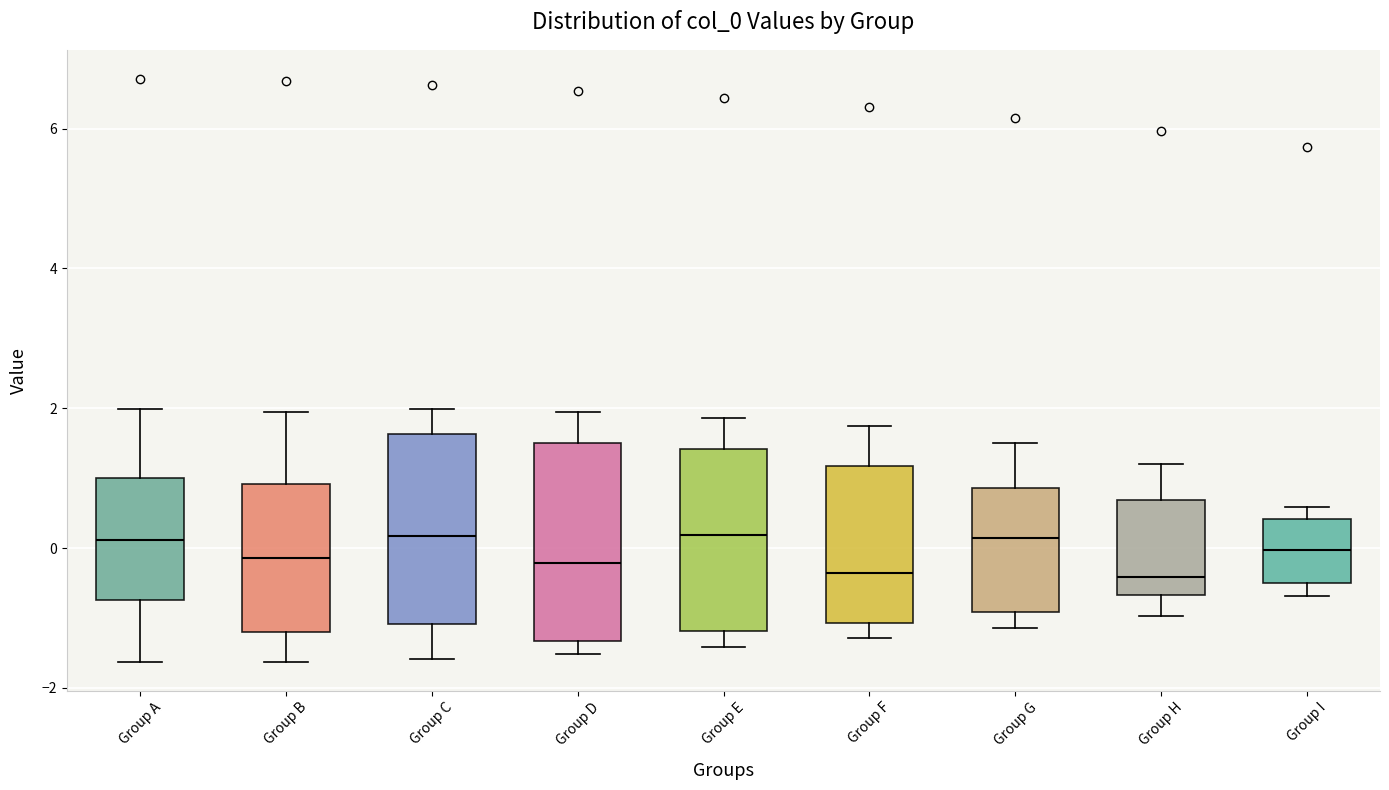

Reading left to right, transcribe this box plot: for each box, give where its median line is, the range the box spans, and where its two whiskers end, as read against the y-axis. The values are not printed on the chart, so give them approximately, as read against the axis.

Group A: median 0.2, box -0.8 to 1.0, whiskers -1.6 to 2.0
Group B: median -0.2, box -1.2 to 1.0, whiskers -1.6 to 2.0
Group C: median 0.2, box -1.0 to 1.6, whiskers -1.6 to 2.0
Group D: median -0.2, box -1.4 to 1.4, whiskers -1.6 to 2.0
Group E: median 0.2, box -1.2 to 1.4, whiskers -1.4 to 1.8
Group F: median -0.4, box -1.0 to 1.2, whiskers -1.2 to 1.8
Group G: median 0.2, box -1.0 to 0.8, whiskers -1.2 to 1.6
Group H: median -0.4, box -0.6 to 0.6, whiskers -1.0 to 1.2
Group I: median 0.0, box -0.4 to 0.4, whiskers -0.6 to 0.6